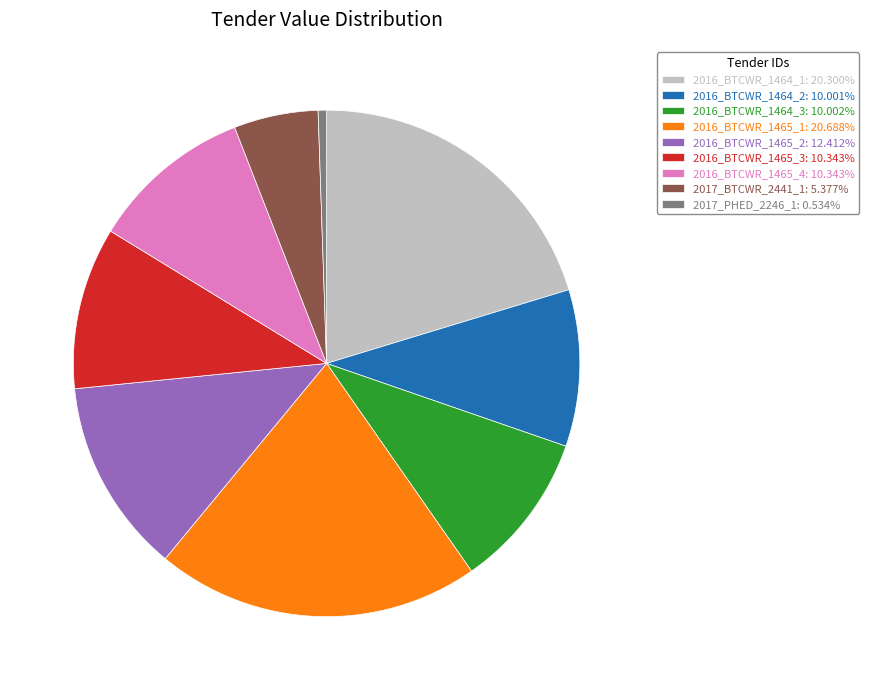

Does 2016_BTCWR_1464_2 represent more than half of the total?

No